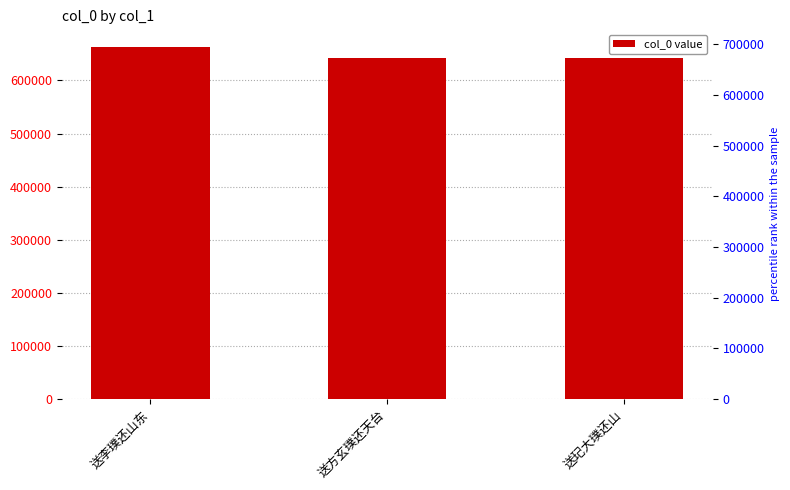

Which has a higher value, 送方玄璞还天台 or 送玘大璞还山?

送玘大璞还山